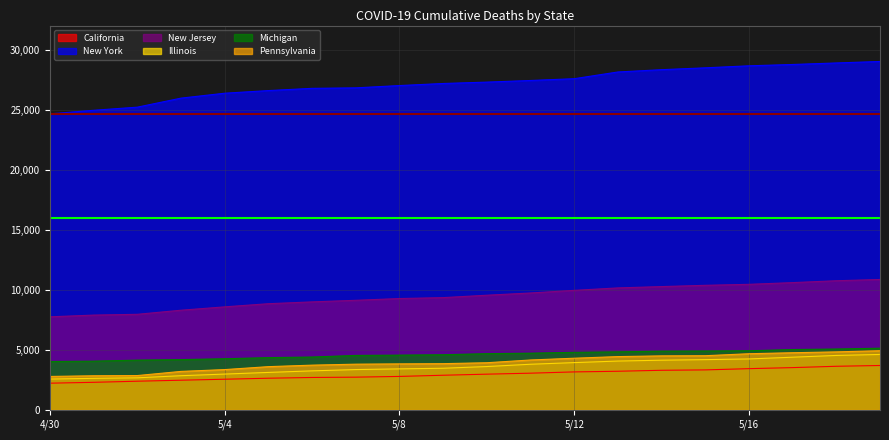

Which category has the highest value across all series?

5/19